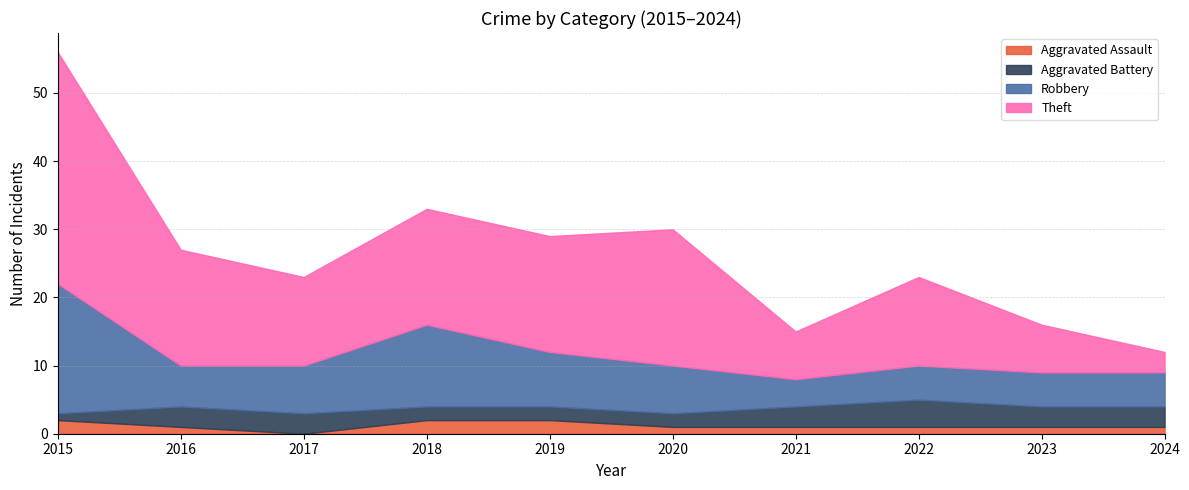

Which series has the largest range (max minus min)?

Theft